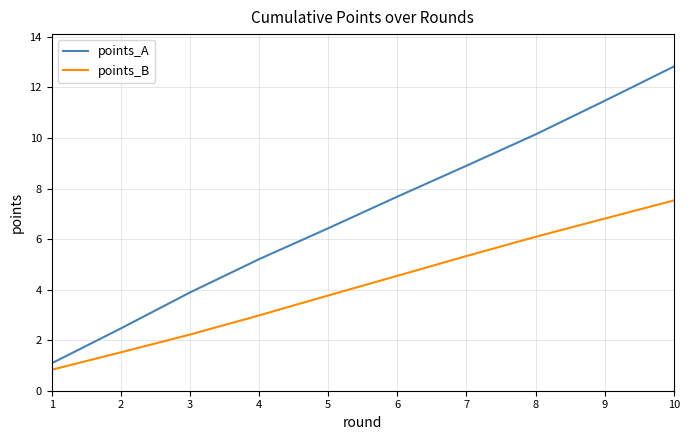

True or false: points_A has a value of 3.9 at 3.

True